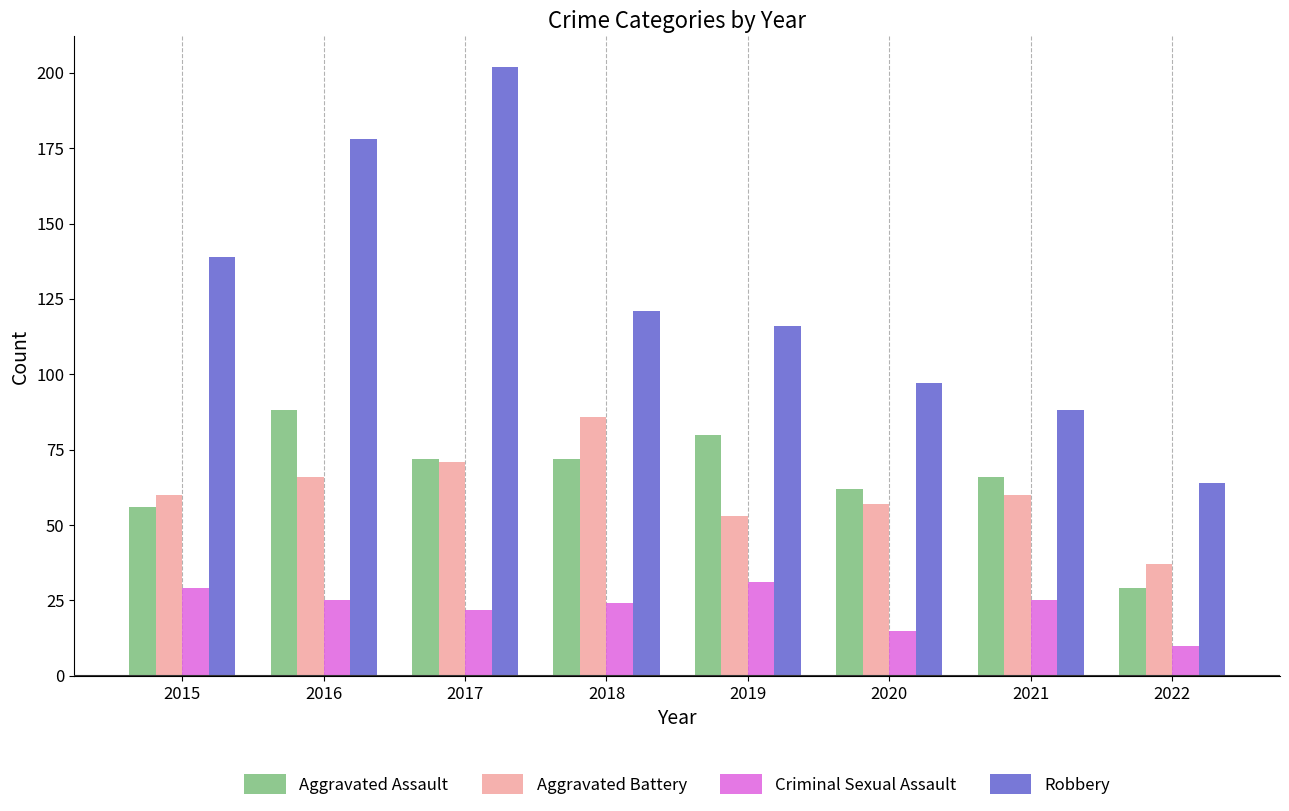

At which category is the sum across all series the highest?

2017